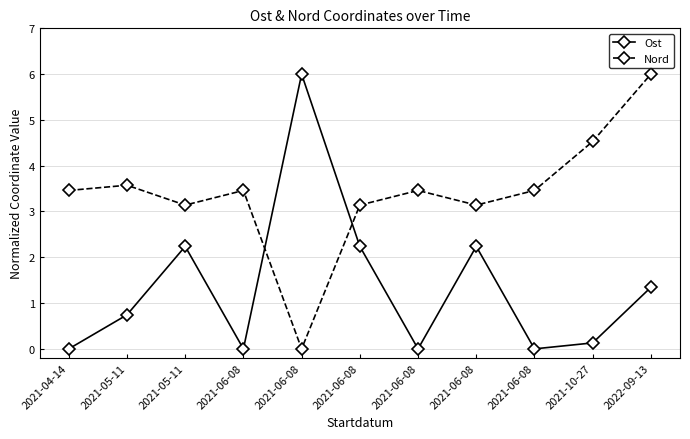

At which category does Nord reach its first local peak?

2021-05-11